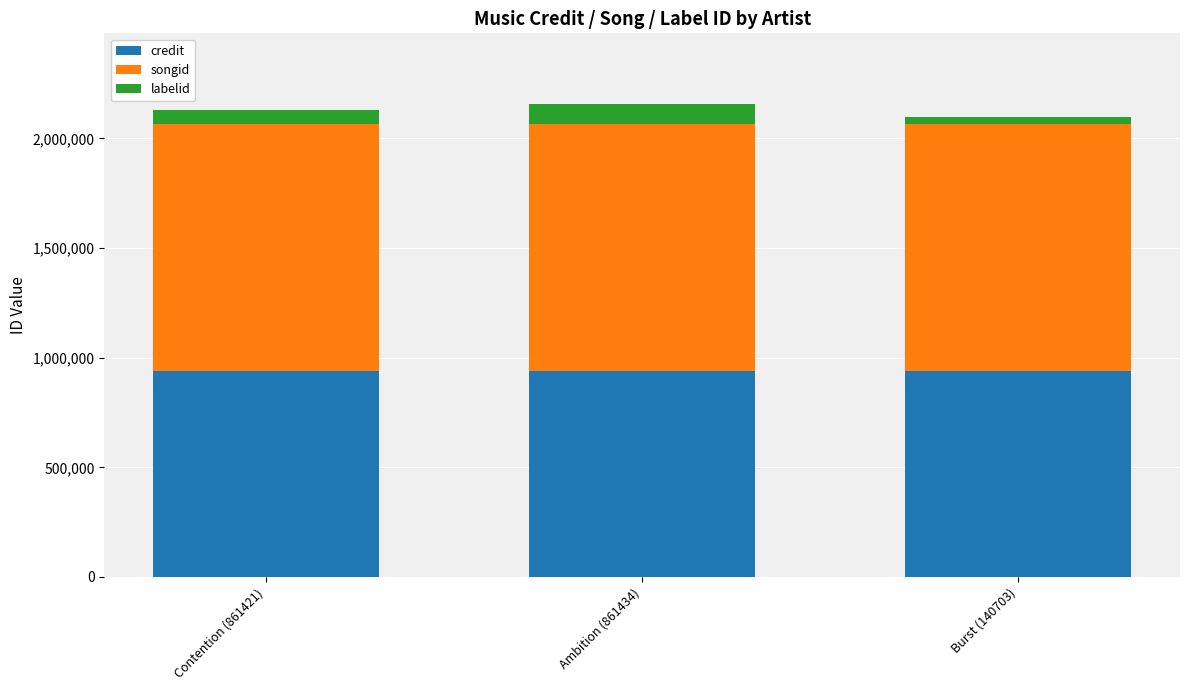

Are the bars horizontal?

No